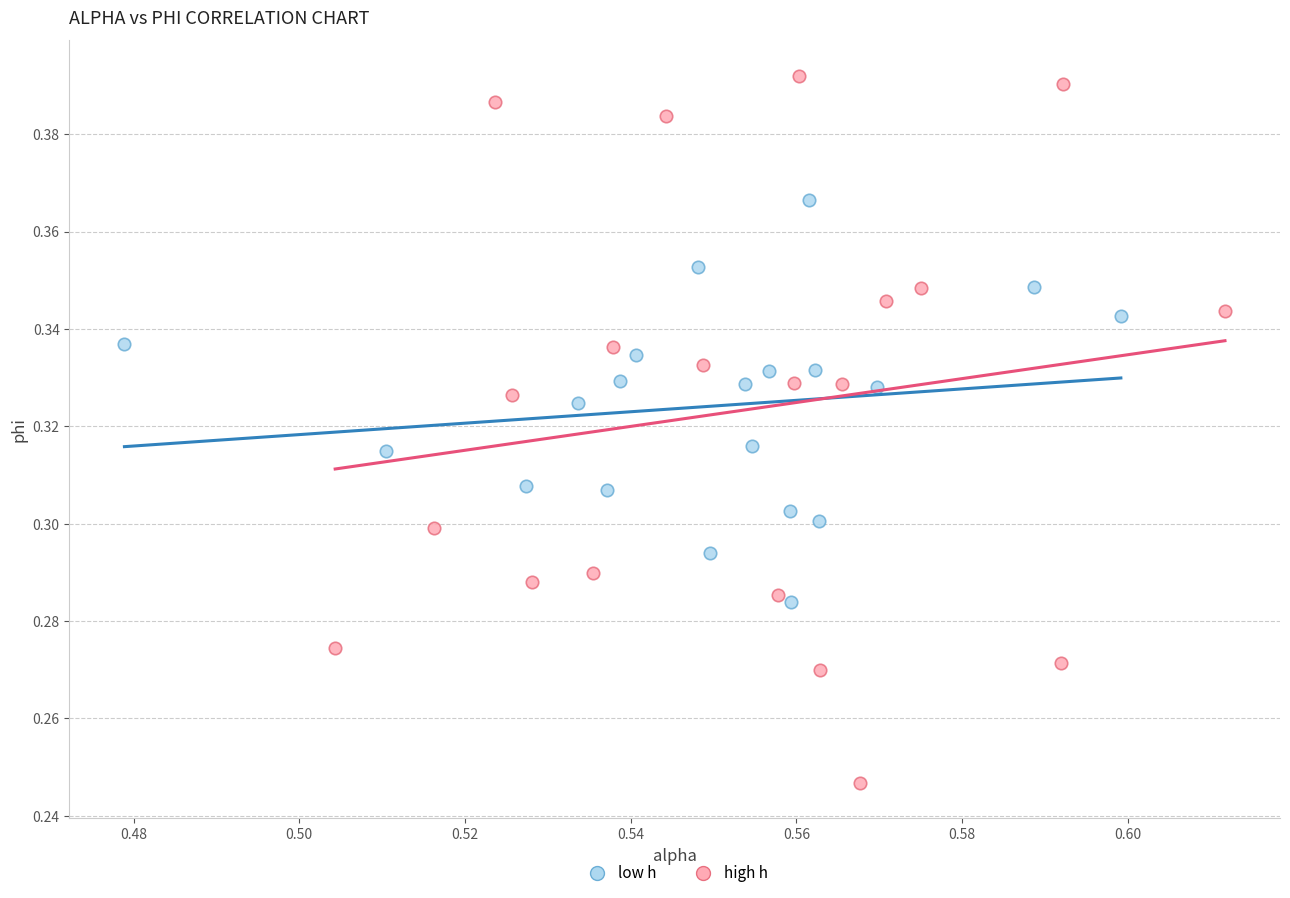

What are all the series names shown in the legend?

low h, high h